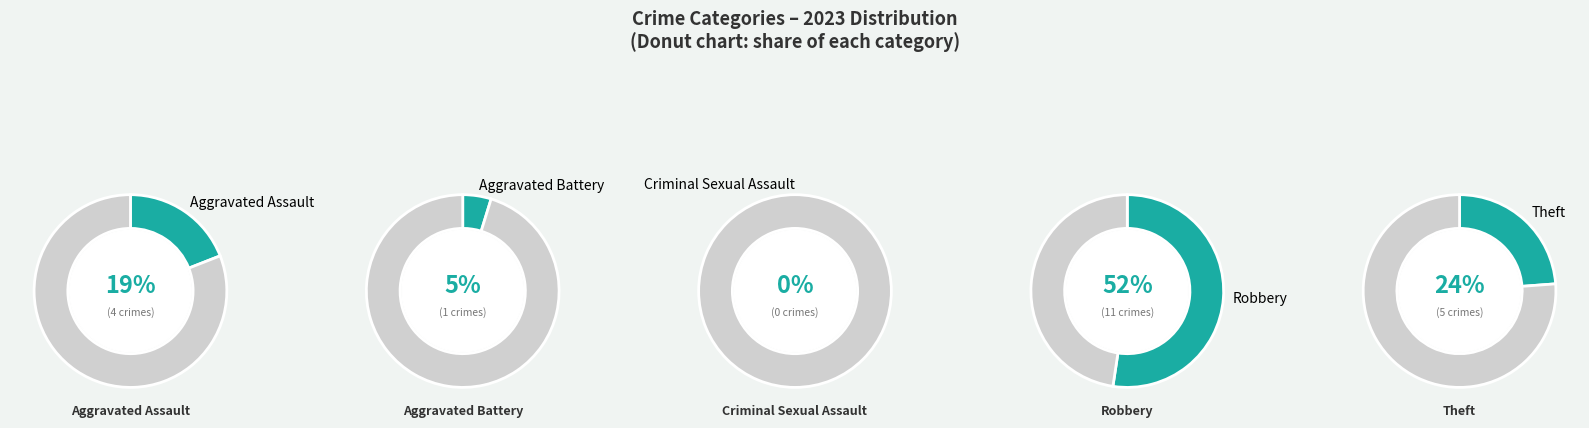

How many segments does this pie chart have?

5